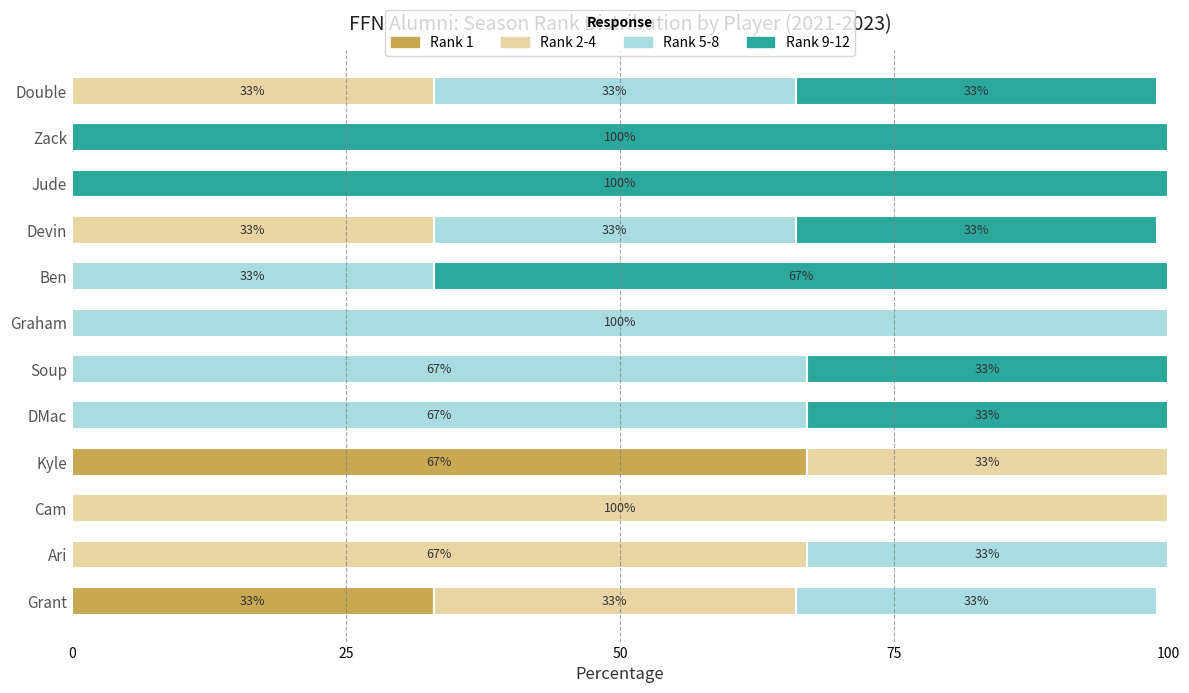

Count the number of categories in the chart.

12